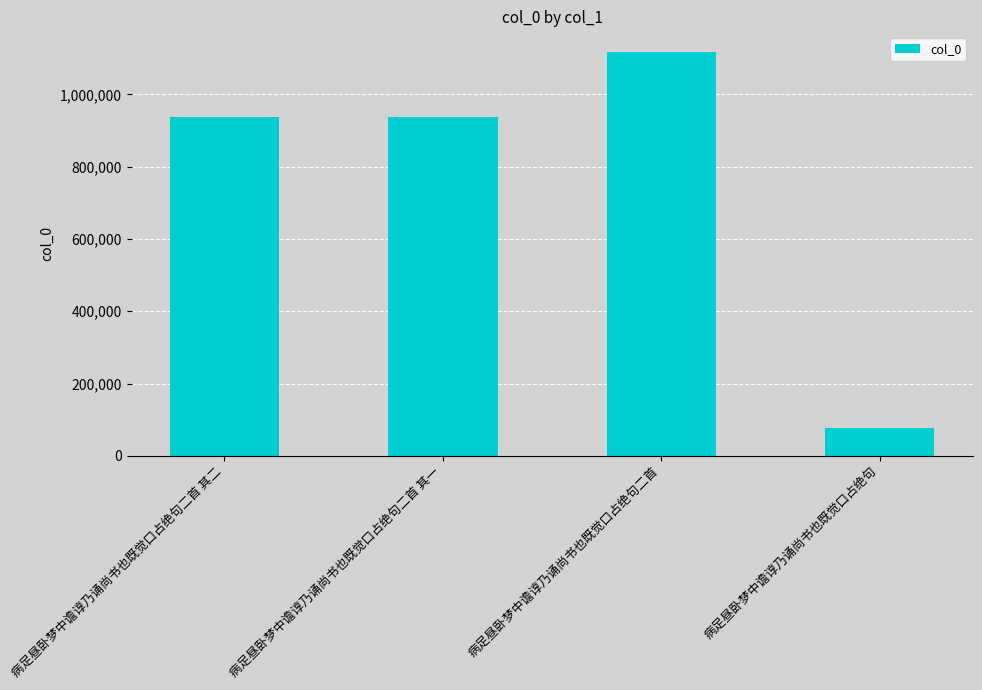

Is it true that the value at 病足昼卧梦中谵谆乃诵尚书也既觉口占绝句二首 其一 is 551217?

False